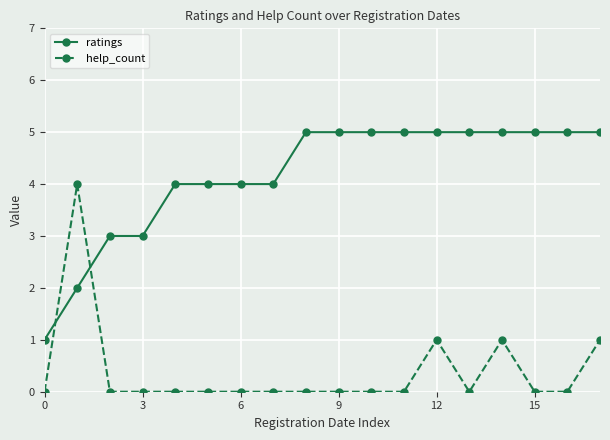

Rank the series by their average value, from highest to lowest.

ratings, help_count